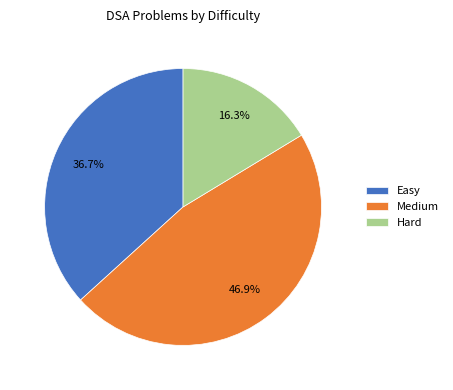

Which category has the smallest portion of the pie?

Hard